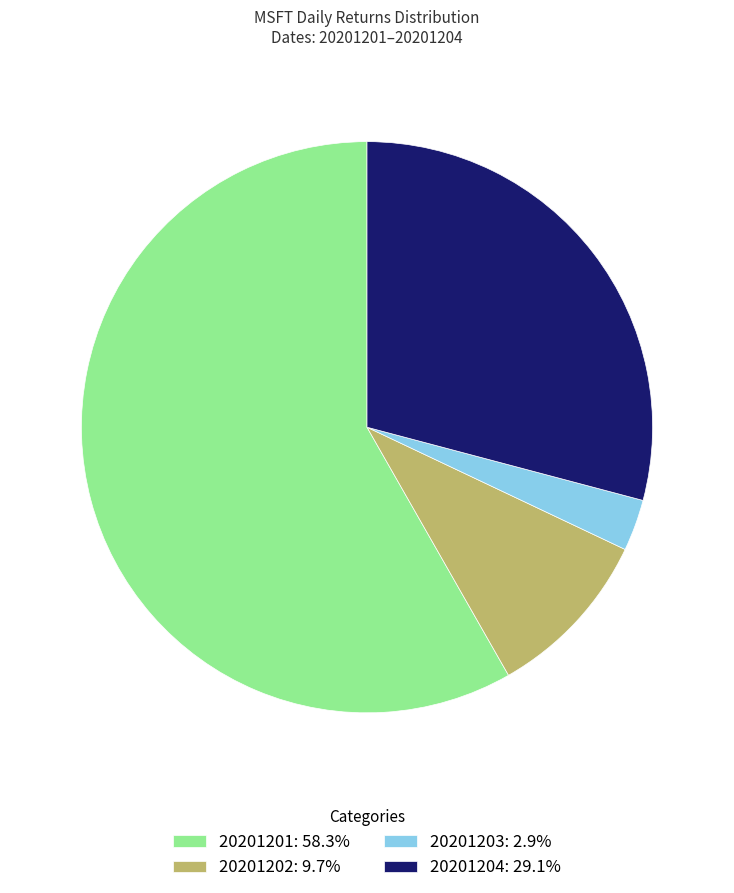

True or false: 20201203 accounts for 3% of the total.

True